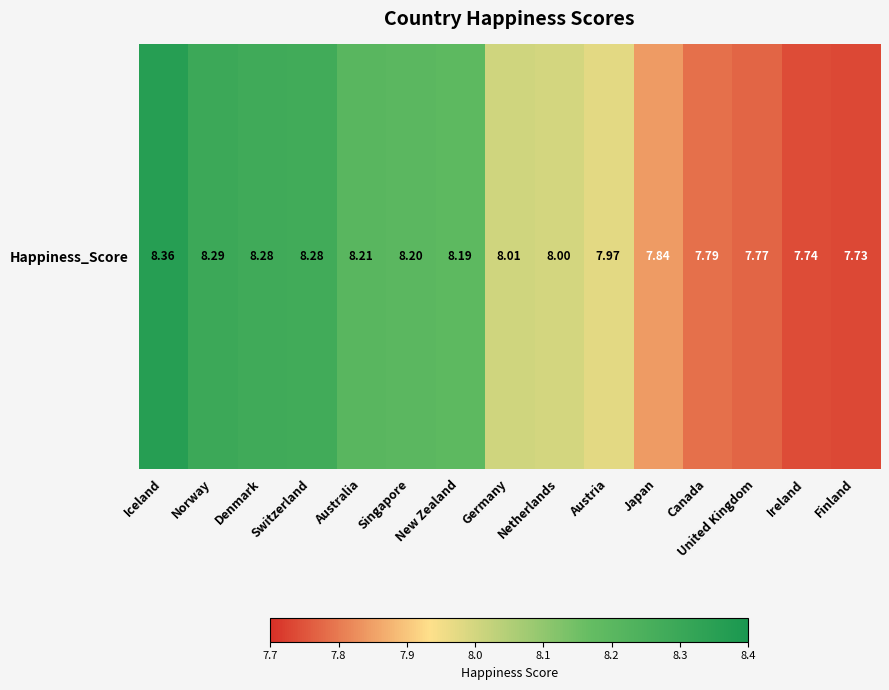

What is the change in value from Iceland to Ireland?

-0.6